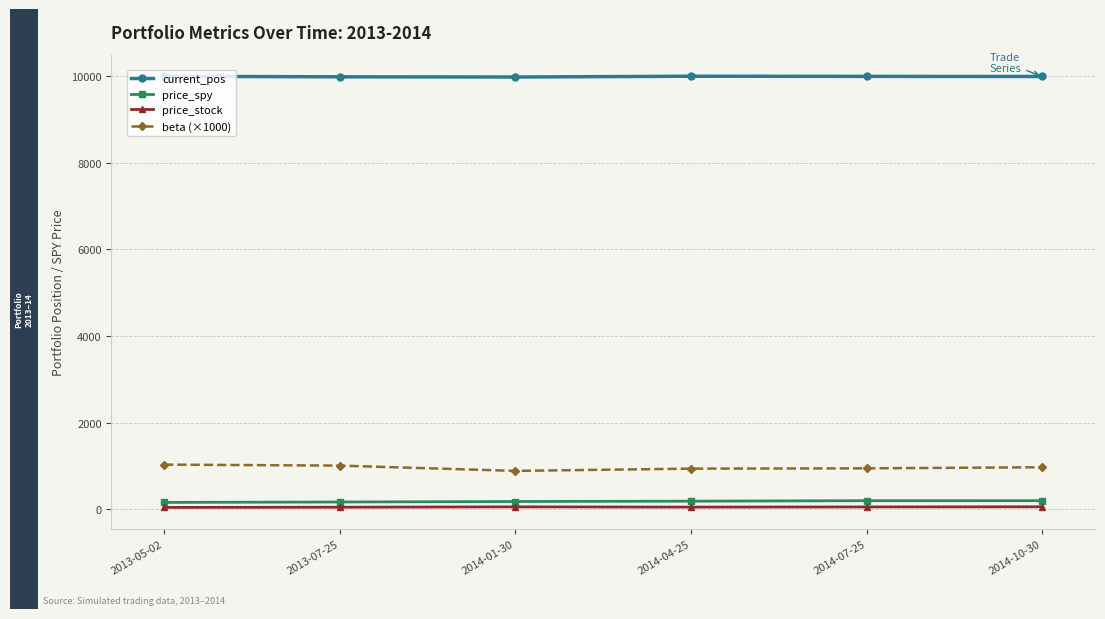

What is the difference between the maximum and minimum values in the price_stock series?

14.6